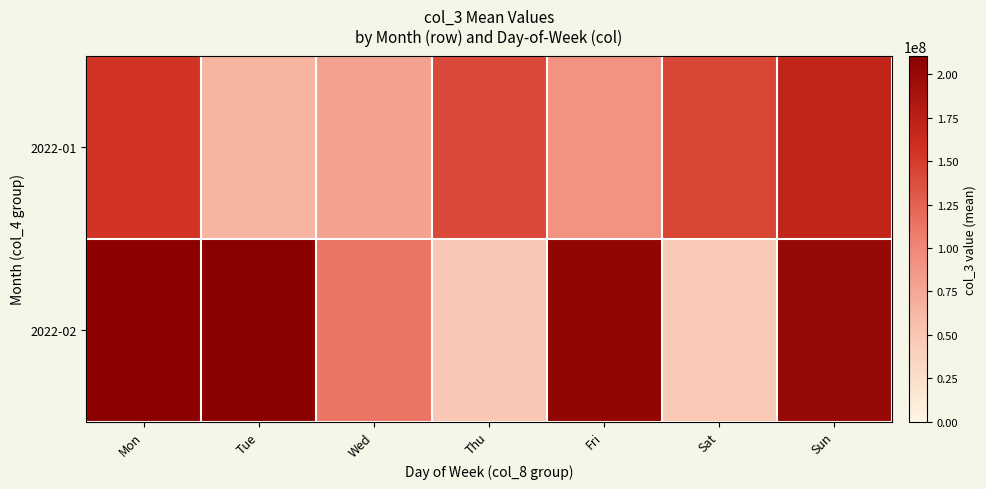

Rank the series at Sun from lowest to highest value.

2022-01, 2022-02